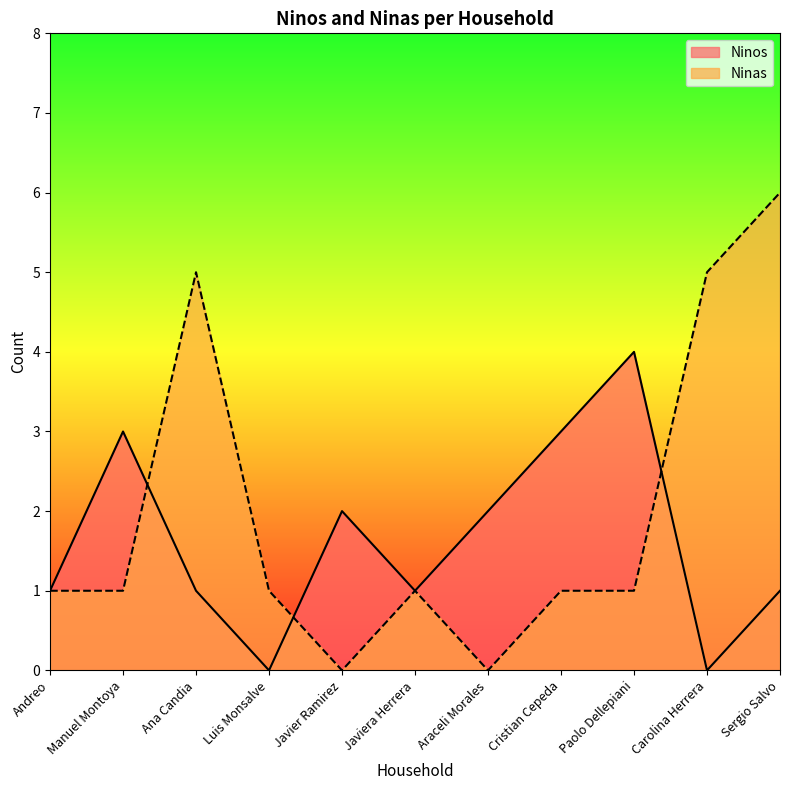

What is the value of the Ninas point at the 3rd from the left?

5